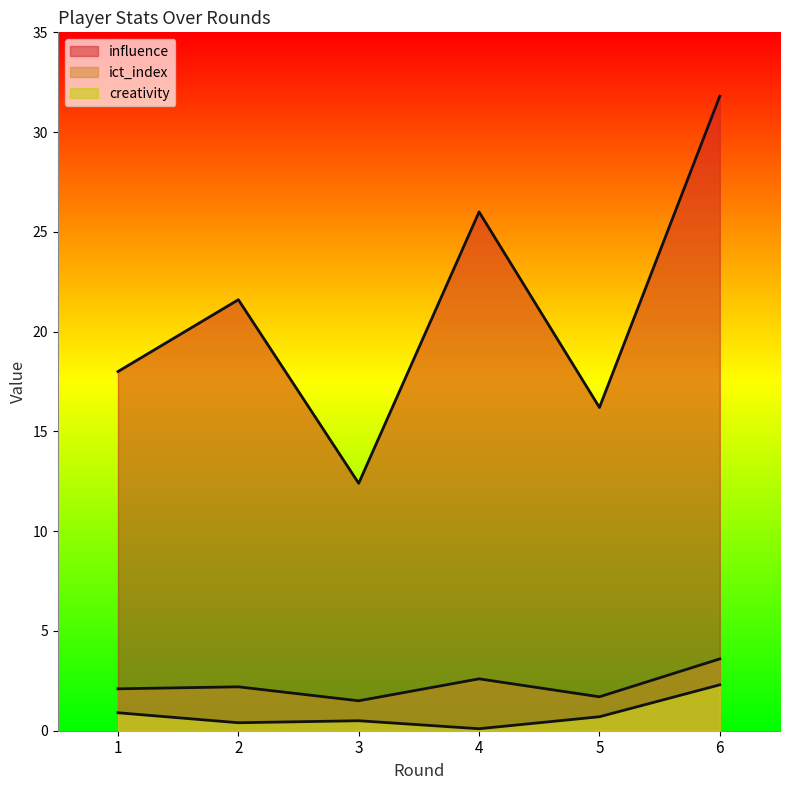

Rank the series at 5 from highest to lowest value.

influence, ict_index, creativity